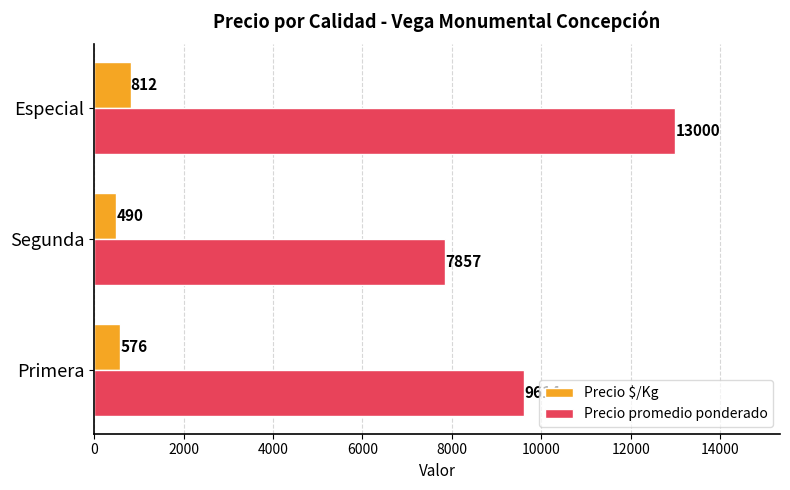

At which label does Precio $/Kg reach its peak?

Especial